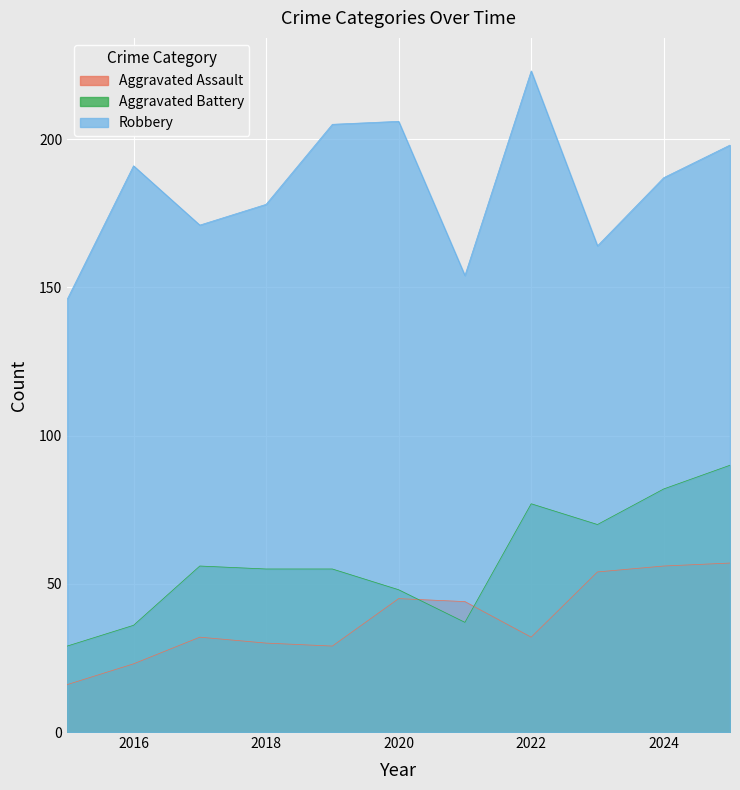

True or false: Aggravated Battery and Robbery intersect in this chart.

False